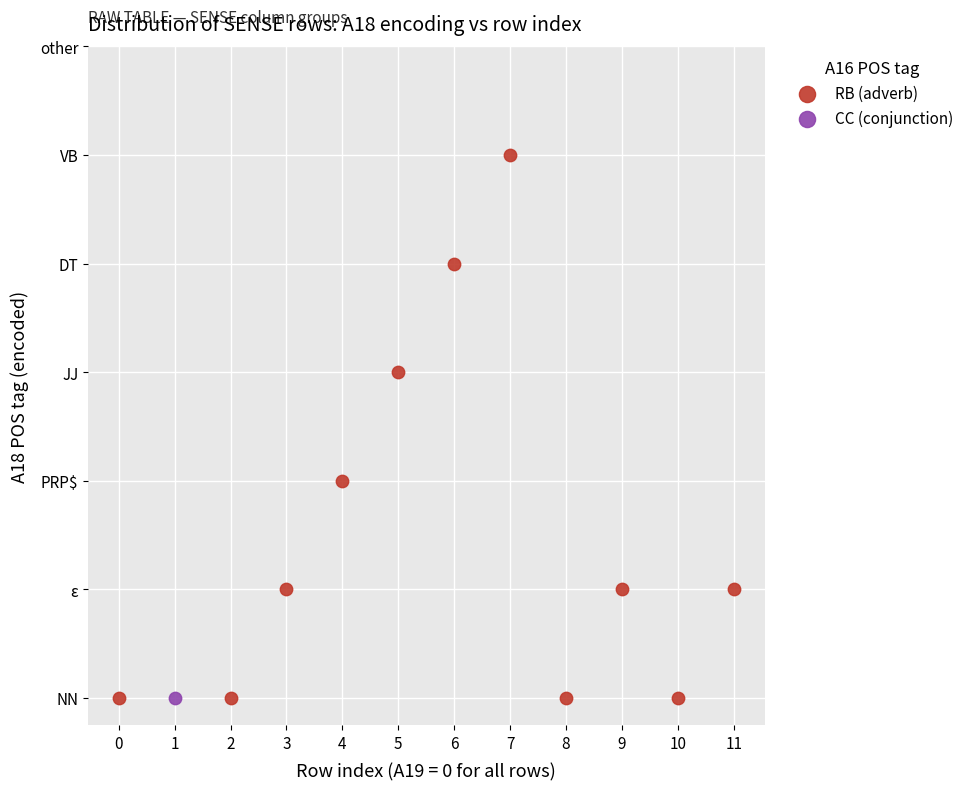

What are all the series names shown in the legend?

RB (adverb), CC (conjunction)